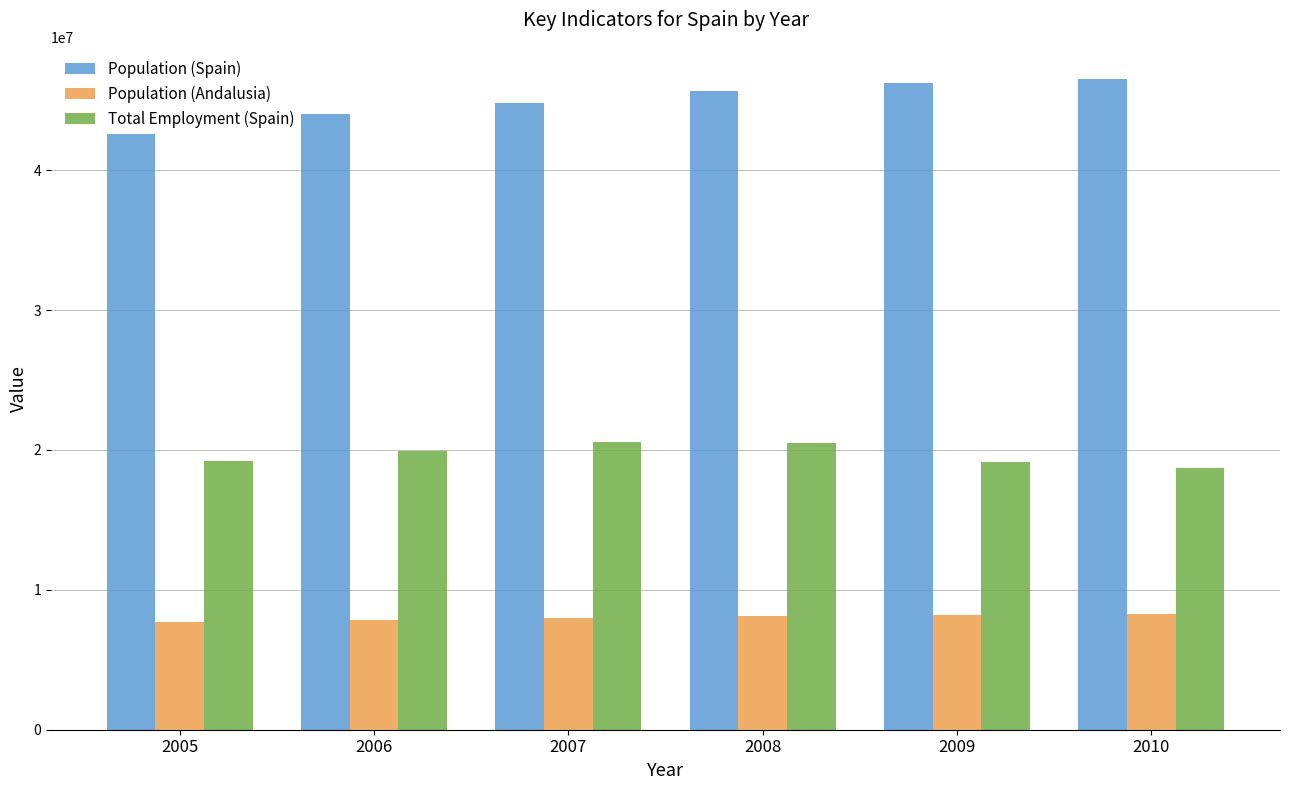

What value does the Total Employment (Spain) series have at 2005, to the nearest 100?

19207000